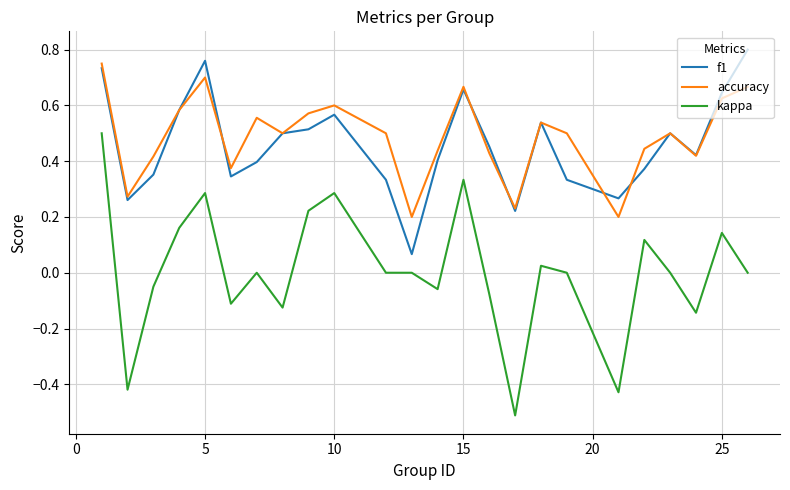

Which series has the largest range (max minus min)?

kappa